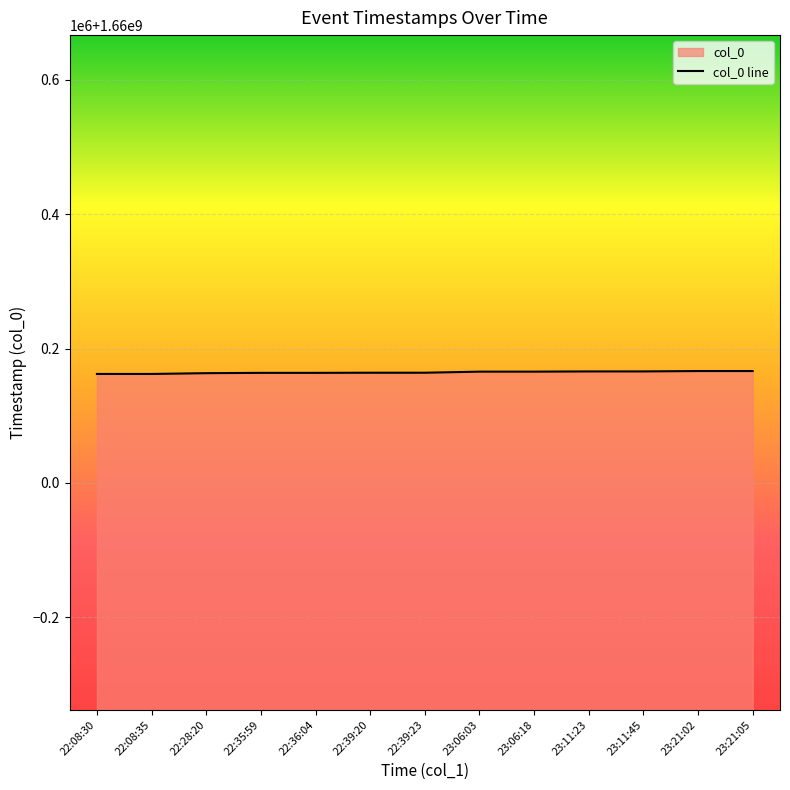

How many data points are above 1660163963?

6